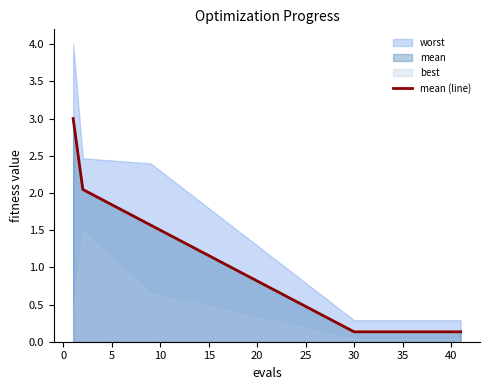

The mean (line) series shows 0.1 at 30. True or false?

True